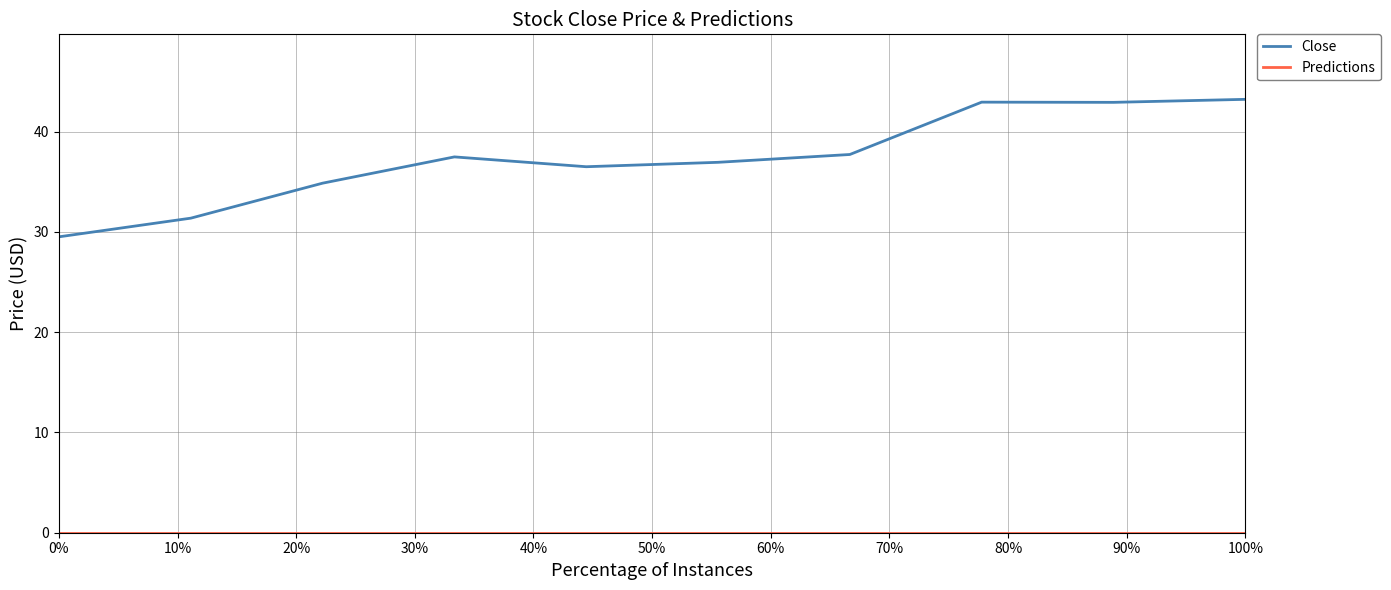

Which series has the widest spread of values?

Close